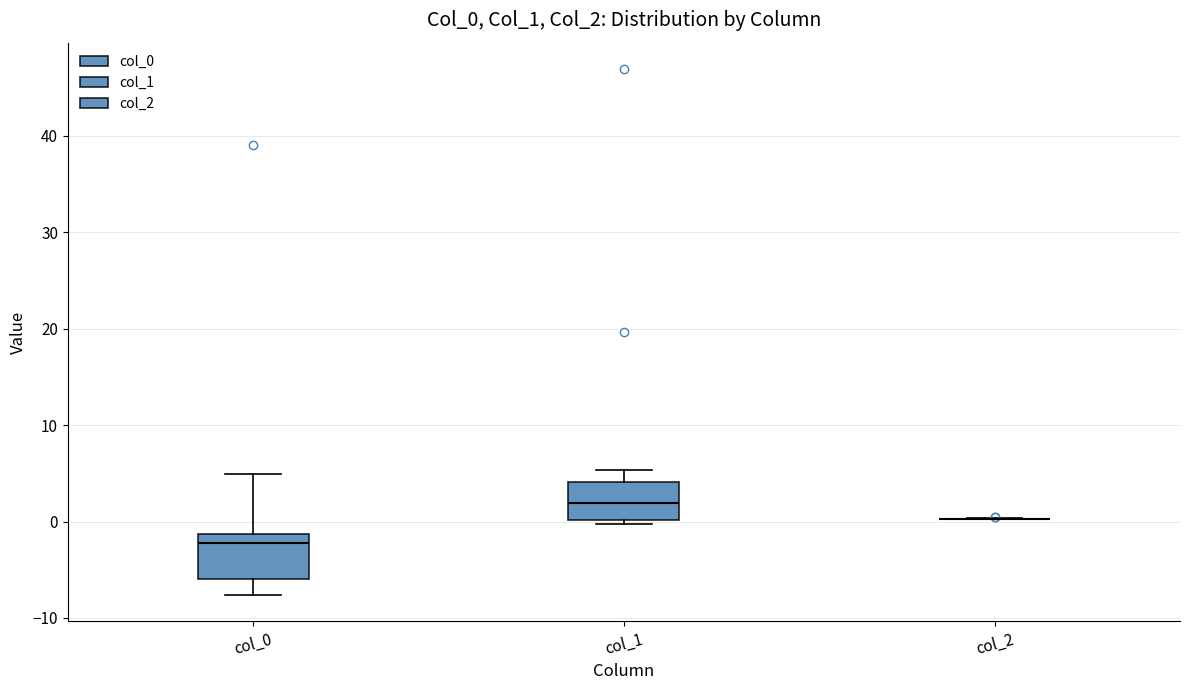

Where is the upper edge of the box for col_1 on the y-axis? The values are not printed on the chart, so give them approximately, as read against the axis.

4